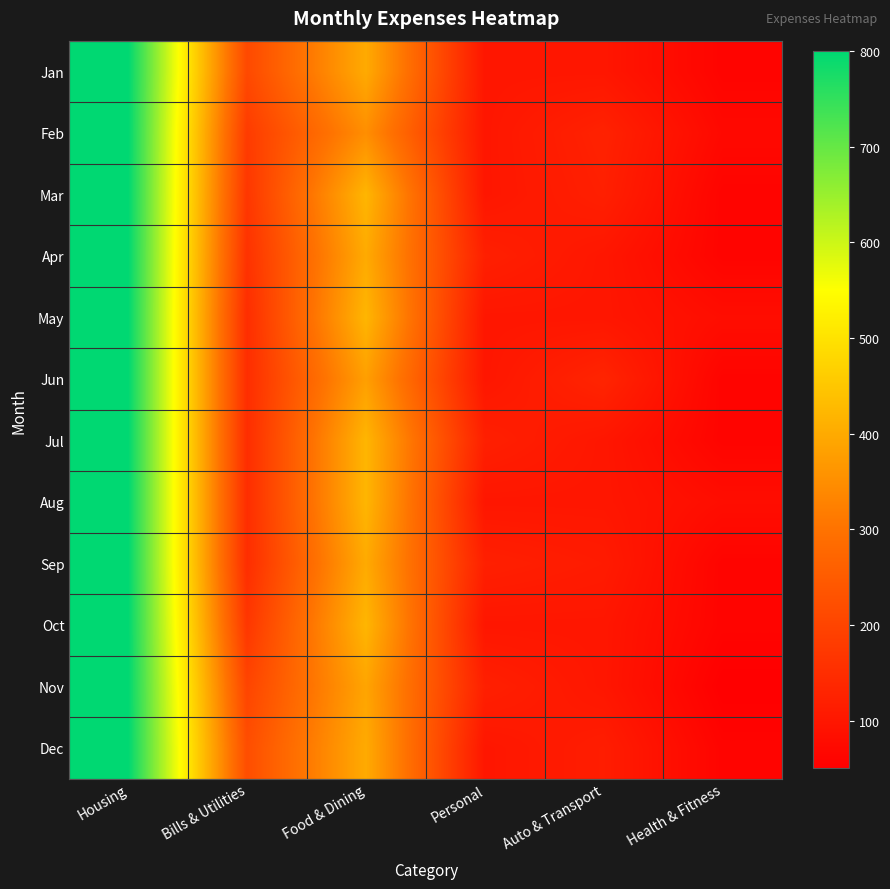

Count the number of categories in the chart.

6